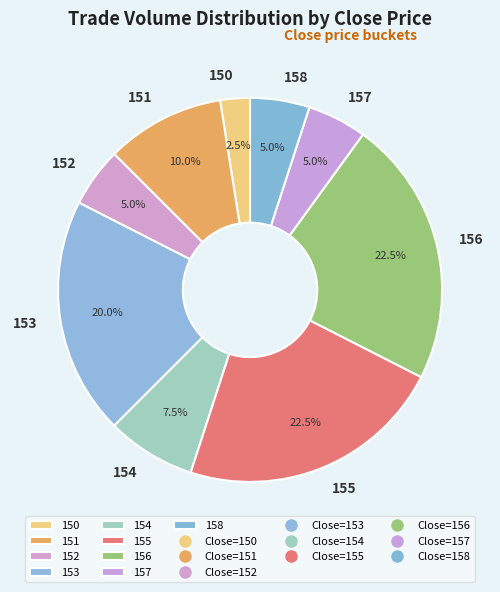

What is the ratio of the value at 156 to the value at 153?

1.1